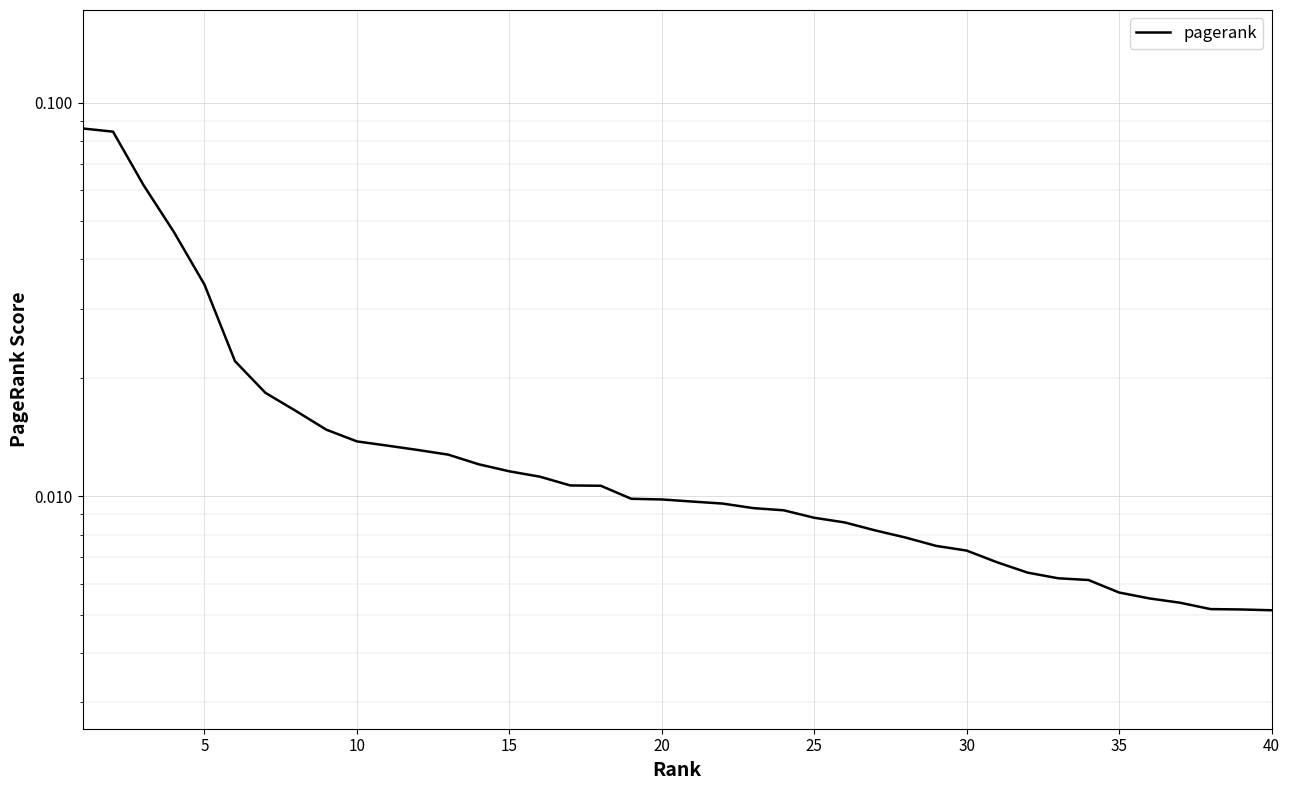

The value at 20 is 0.0. True or false?

False